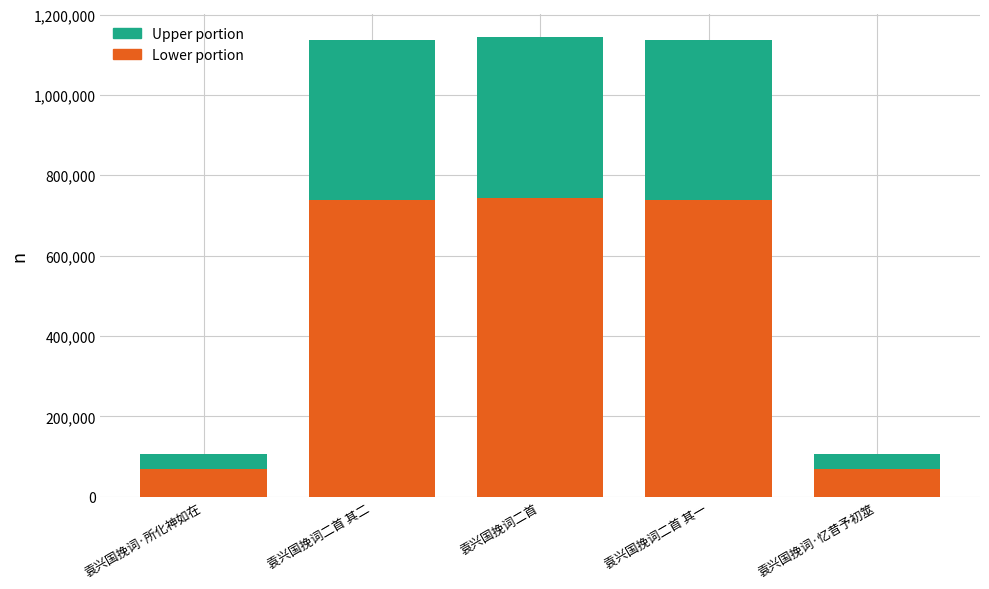

What is the total value across all series at 袁兴国挽词二首 其二?

1135450.0